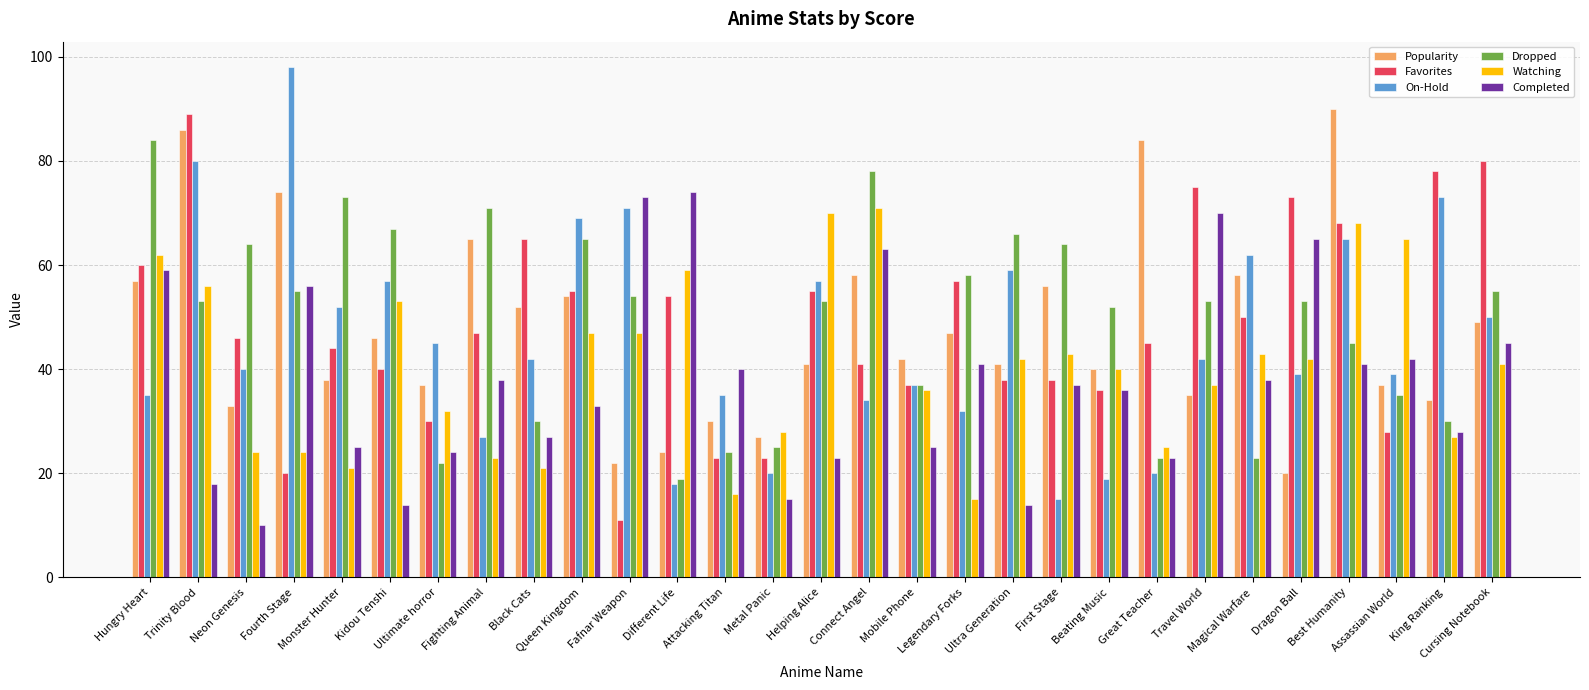

Rank the series at Hungry Heart from lowest to highest value.

On-Hold, Popularity, Completed, Favorites, Watching, Dropped